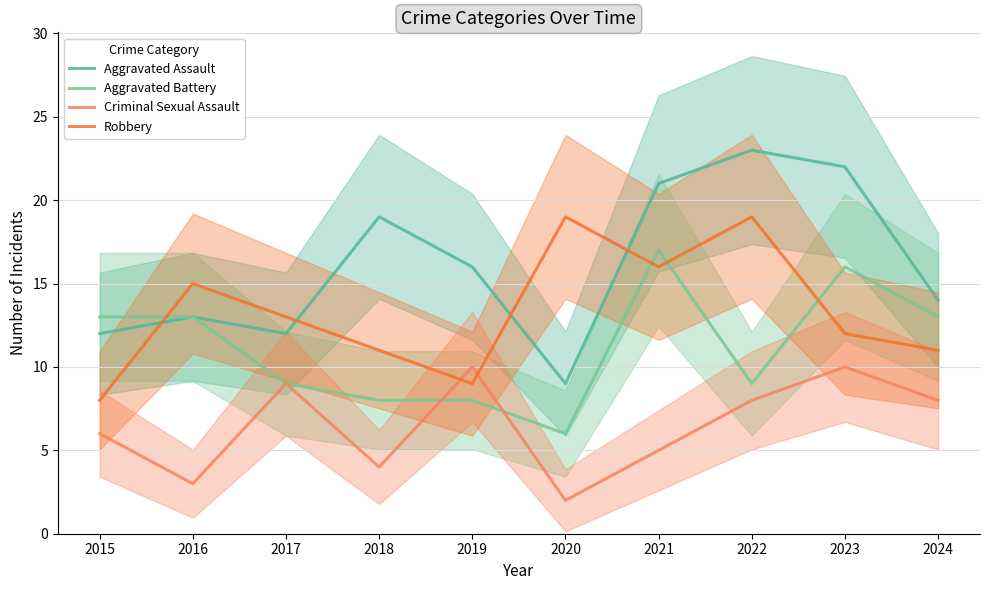

The Aggravated Assault series shows 32 at 2023. True or false?

False